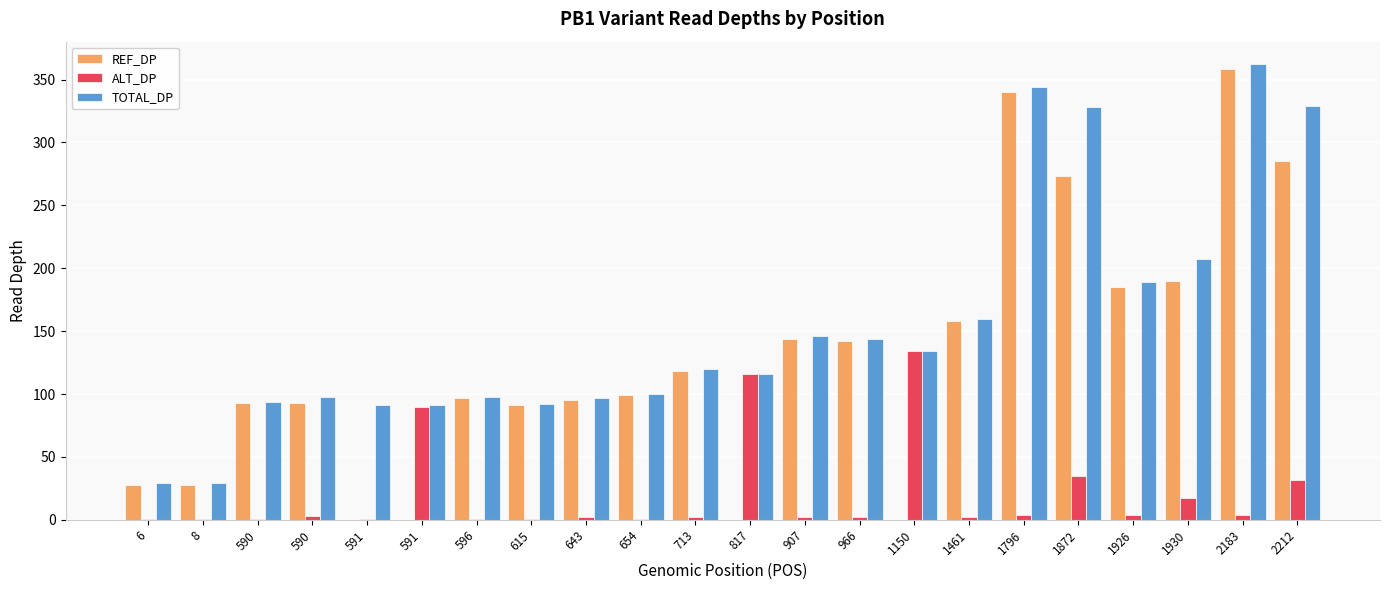

Count the number of data series in this chart.

3